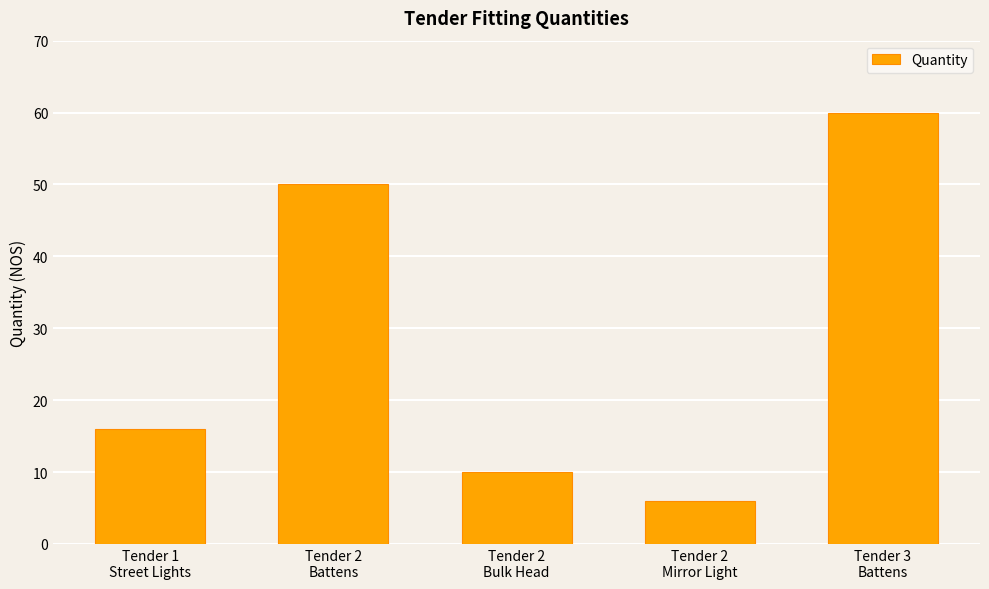

What is the value of the 1st bar from the left?

16